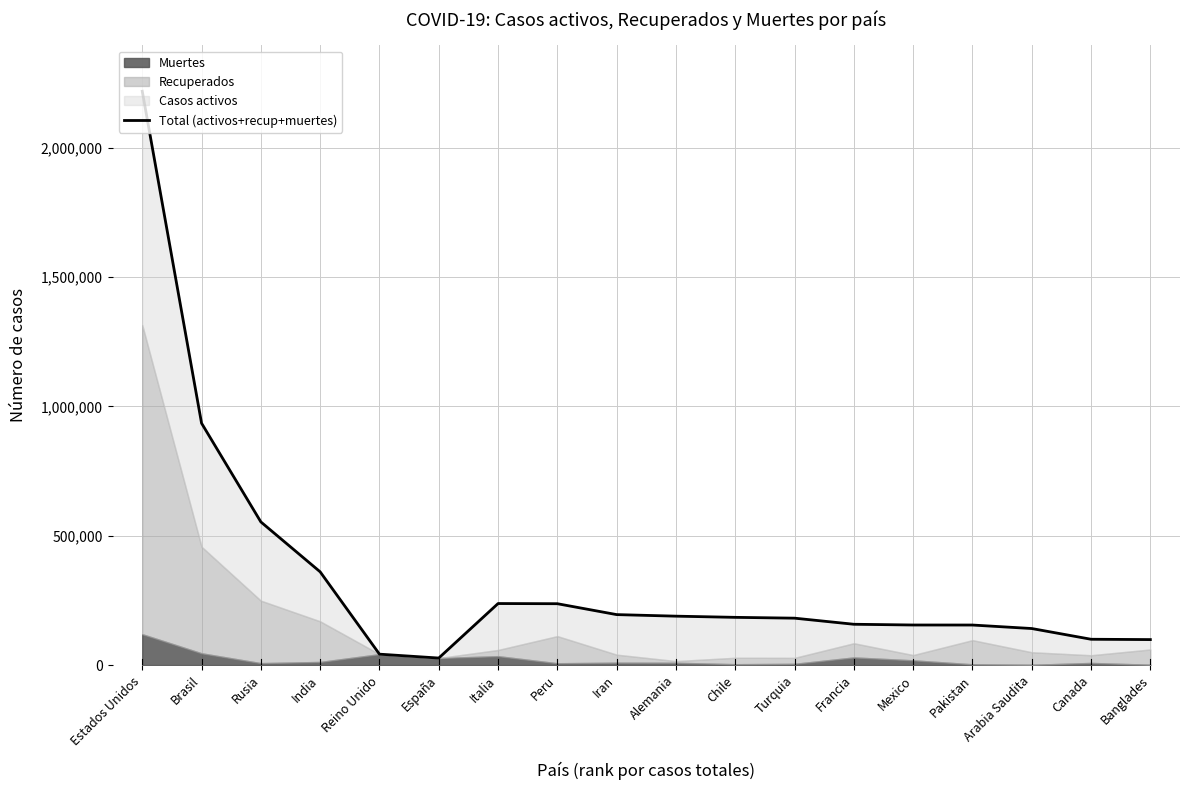

The value at Francia is 41596. True or false?

False